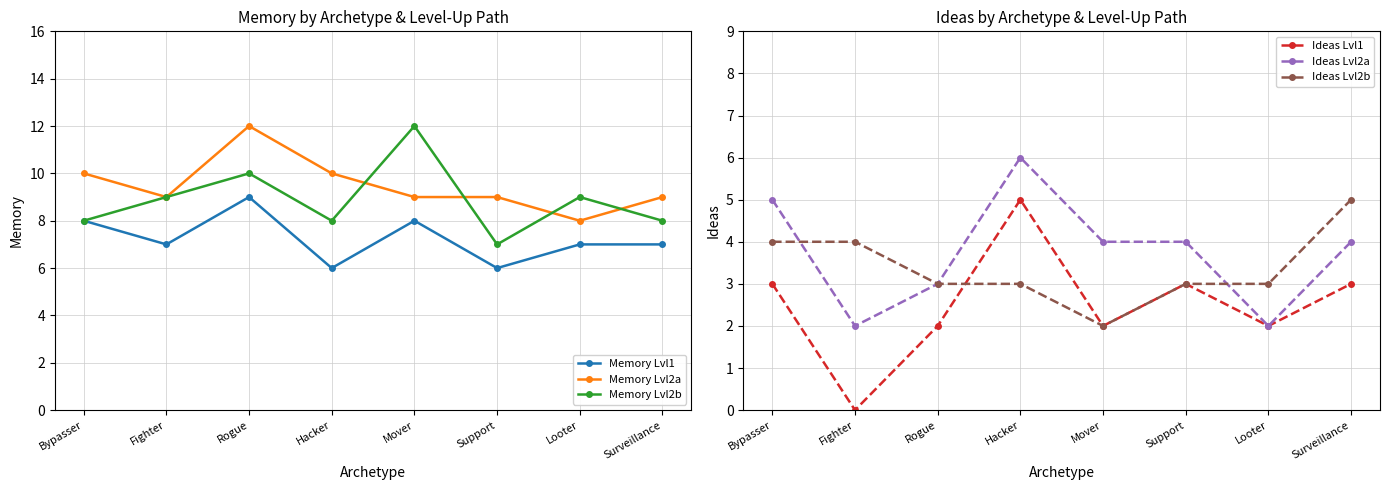

Reading left to right, list all the values displayed in this chart.

Memory Lvl1: Bypasser=8	Fighter=7	Rogue=9	Hacker=6	Mover=8	Support=6	Looter=7	Surveillance=7
Memory Lvl2a: Bypasser=10	Fighter=9	Rogue=12	Hacker=10	Mover=9	Support=9	Looter=8	Surveillance=9
Memory Lvl2b: Bypasser=8	Fighter=9	Rogue=10	Hacker=8	Mover=12	Support=7	Looter=9	Surveillance=8
Ideas Lvl1: Bypasser=3	Fighter=0	Rogue=2	Hacker=5	Mover=2	Support=3	Looter=2	Surveillance=3
Ideas Lvl2a: Bypasser=5	Fighter=2	Rogue=3	Hacker=6	Mover=4	Support=4	Looter=2	Surveillance=4
Ideas Lvl2b: Bypasser=4	Fighter=4	Rogue=3	Hacker=3	Mover=2	Support=3	Looter=3	Surveillance=5